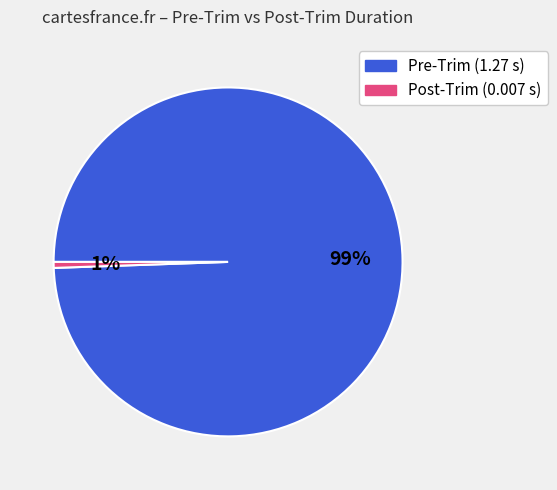

To the nearest percent, what is the average slice percentage?

50%